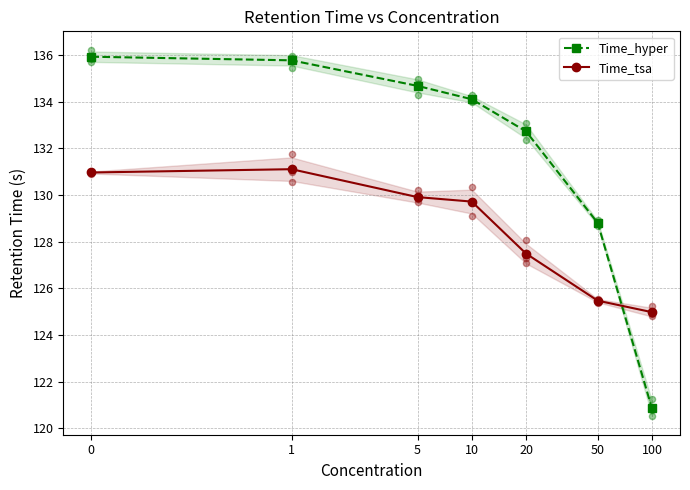

What is the total value across all series at 10?

263.8